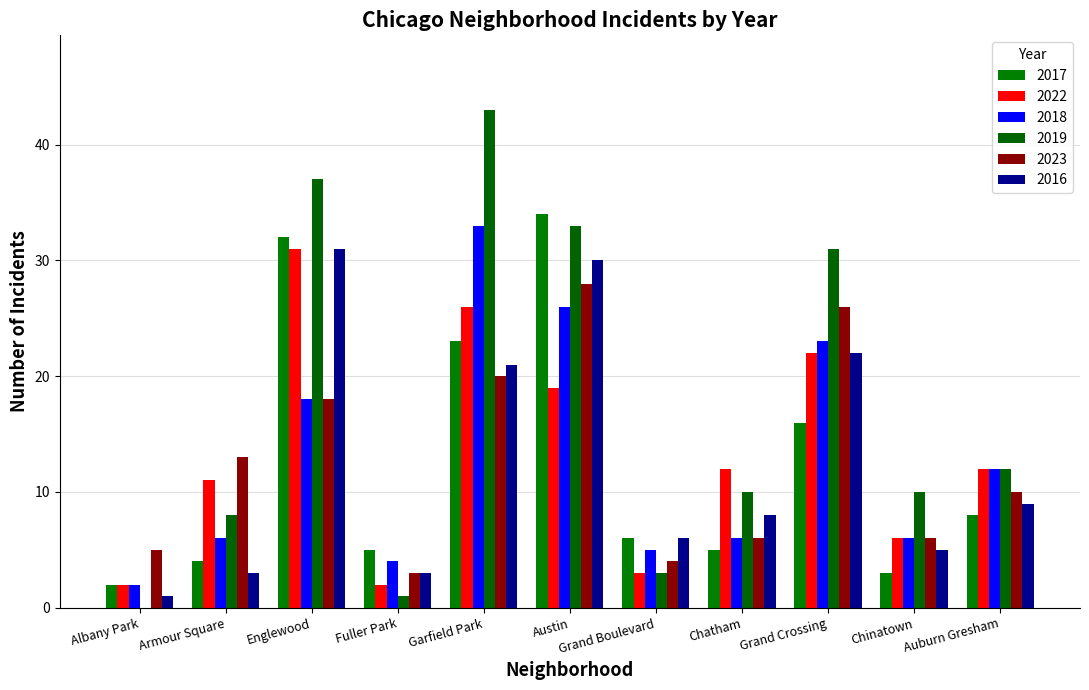

Is it true that 2016 equals 15 at Garfield Park?

False